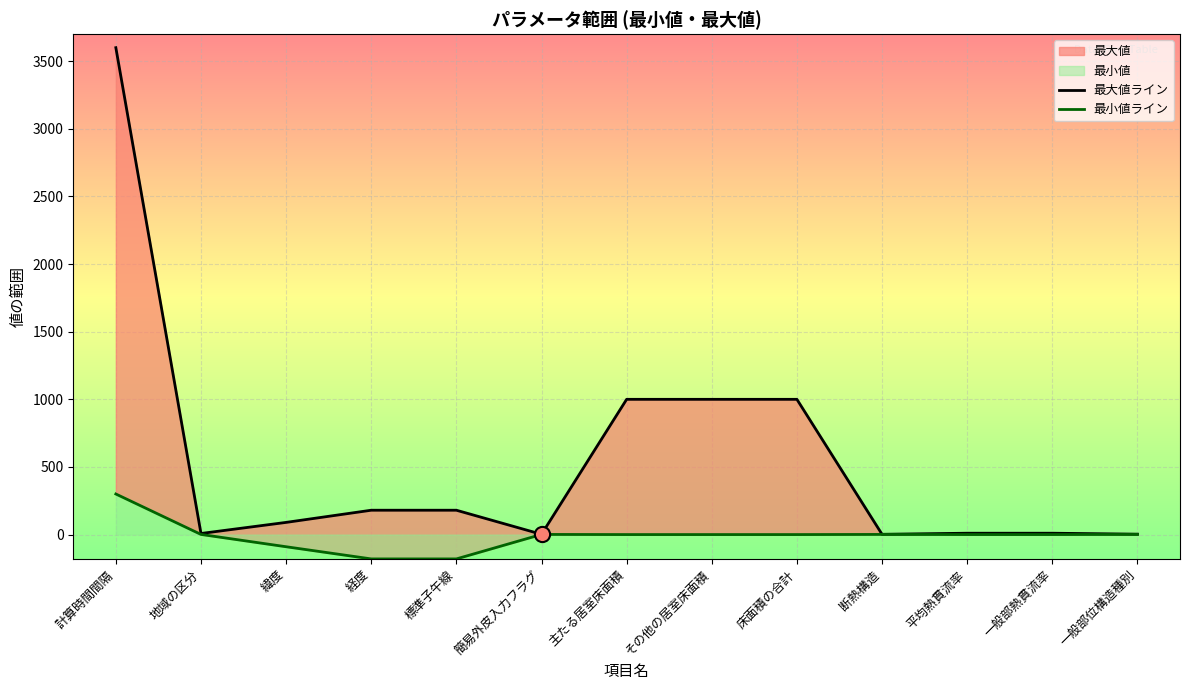

Which series contains the highest Y value?

最大値ライン